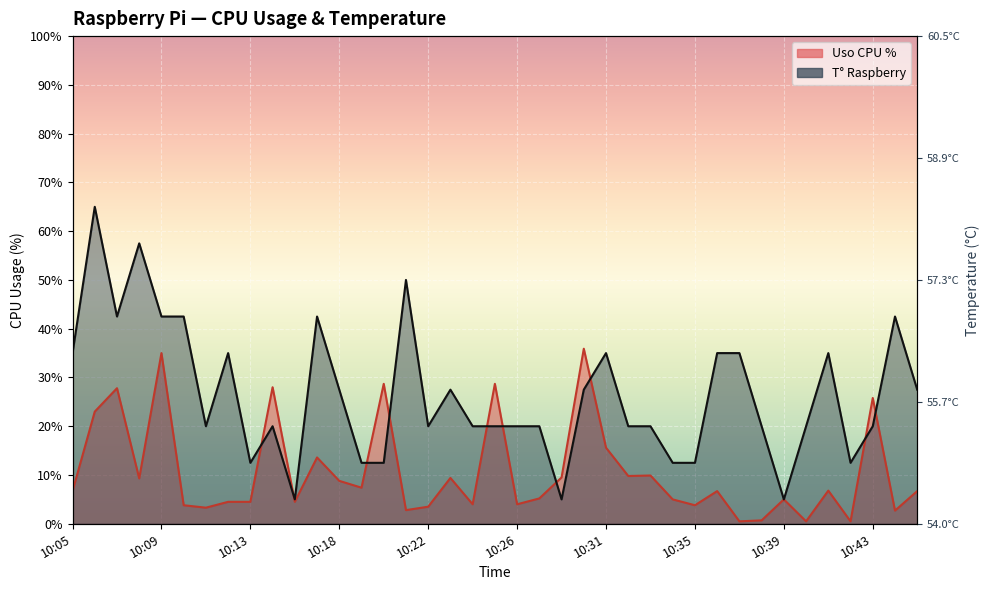

Reading left to right, extract all data points from this chart.

Uso CPU %: 6.7	23.0	27.8	9.3	35.0	3.8	3.3	4.5	4.5	28.0	4.5	13.6	8.8	7.4	28.7	2.8	3.5	9.4	4.0	28.7	4.0	5.2	9.5	35.9	15.6	9.8	9.9	5.0	3.8	6.7	0.5	0.7	5.0	0.5	6.8	0.5	25.8	2.7	6.7
T° Raspberry: 35.0	65.0	42.5	57.5	42.5	42.5	20.0	35.0	12.5	20.0	5.0	42.5	27.5	12.5	12.5	50.0	20.0	27.5	20.0	20.0	20.0	20.0	5.0	27.5	35.0	20.0	20.0	12.5	12.5	35.0	35.0	20.0	5.0	20.0	35.0	12.5	20.0	42.5	27.5